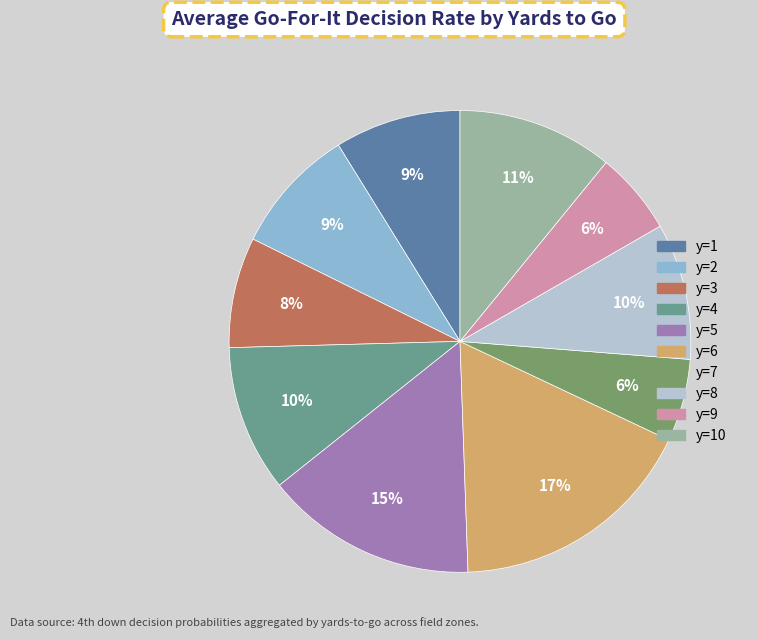

Is there a majority slice in this chart?

No